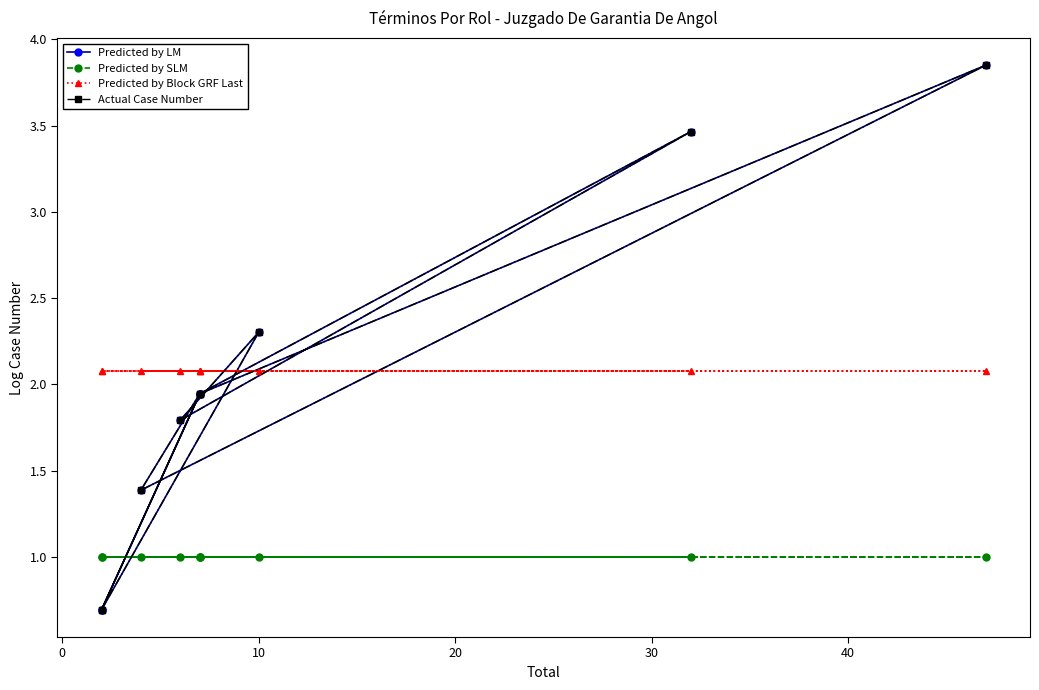

Rank the series by their maximum value, from lowest to highest.

Predicted by SLM, Predicted by Block GRF Last, Predicted by LM, Actual Case Number